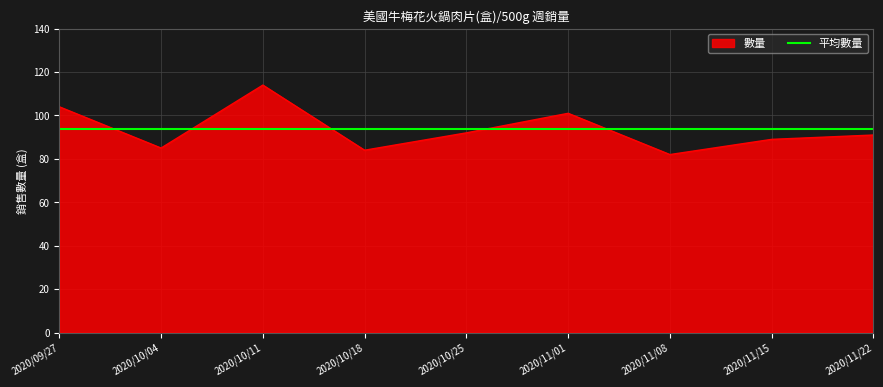

True or false: 數量 has a value of 32.5 at 2020/11/15.

False